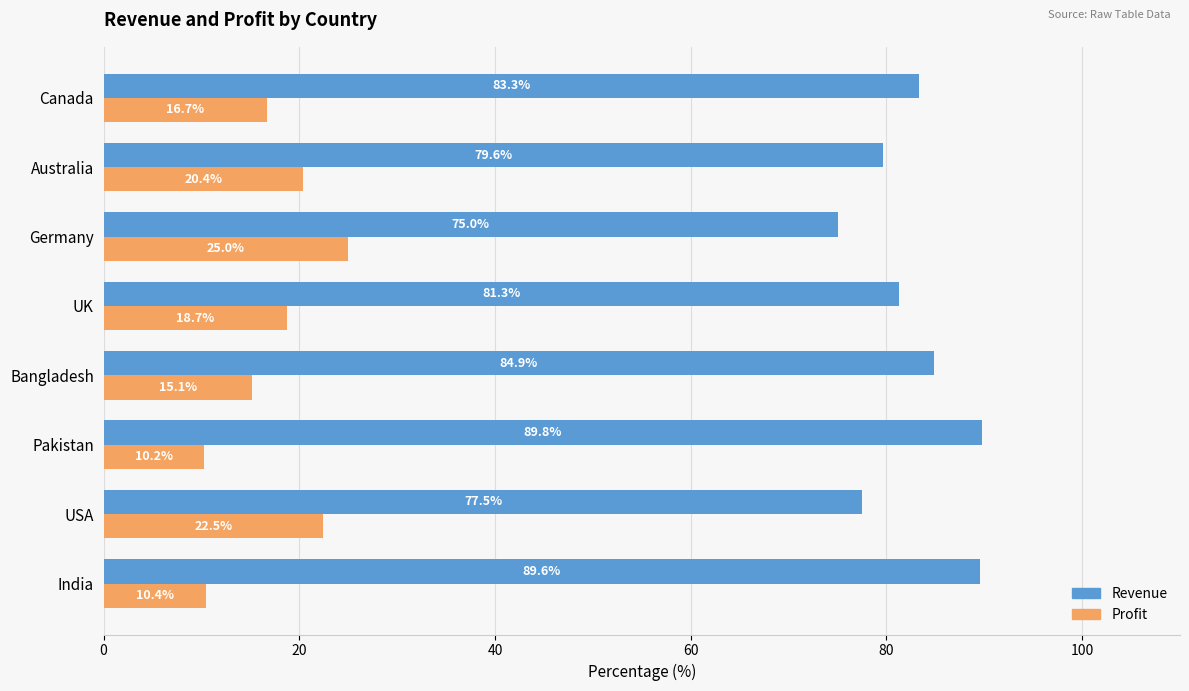

At how many categories does at least one series exceed 41?

8